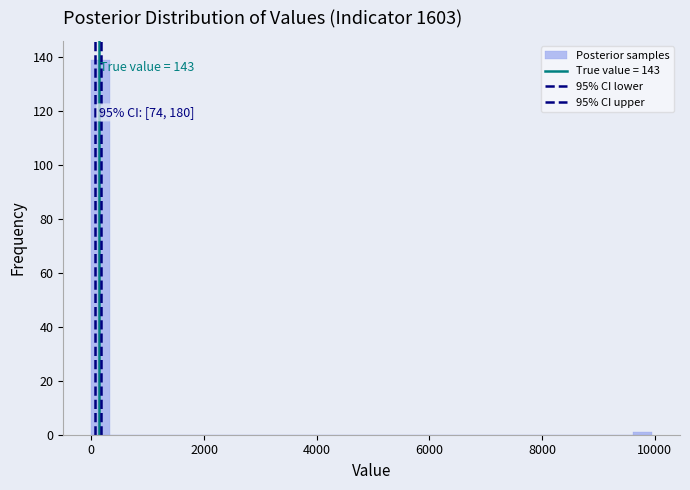

Around what value on the x-axis is the tallest bar? Give the approximate position of its centre, as read against the axis.

200